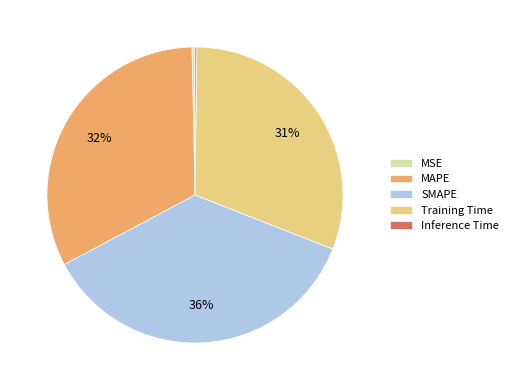

Is it true that Training Time is 21% of the pie?

False